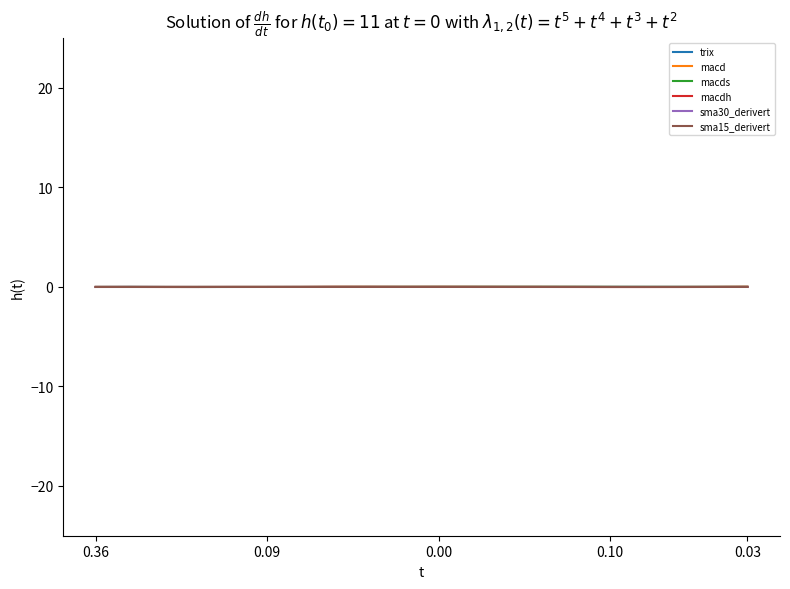

Does the chart have visible grid lines?

No